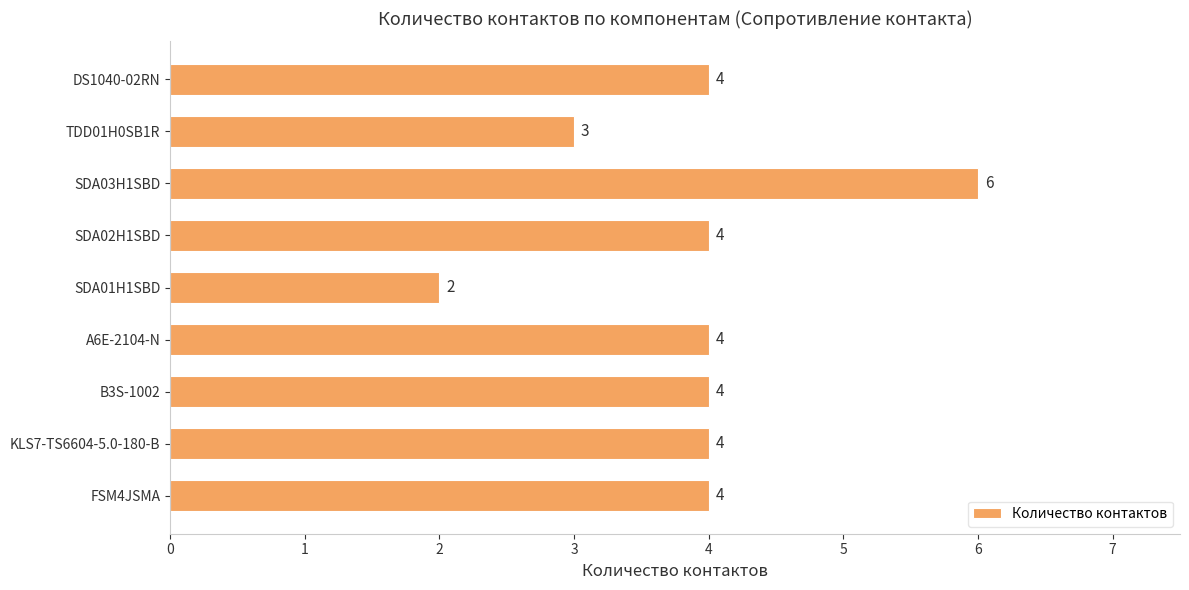

Does the chart contain any negative values?

No